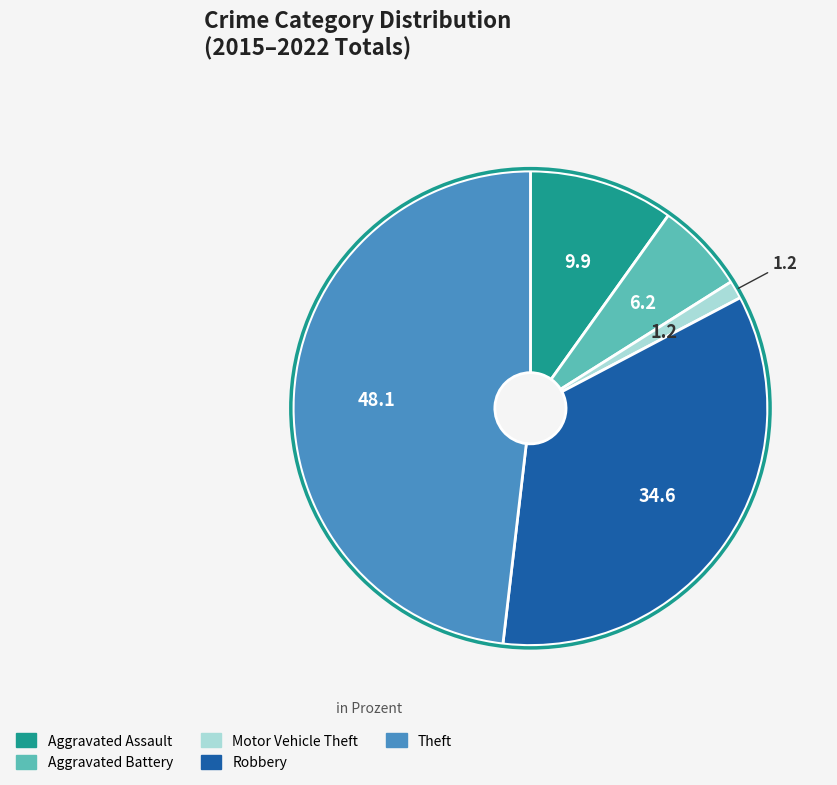

Combined, do Theft and Aggravated Assault account for over 50%?

Yes